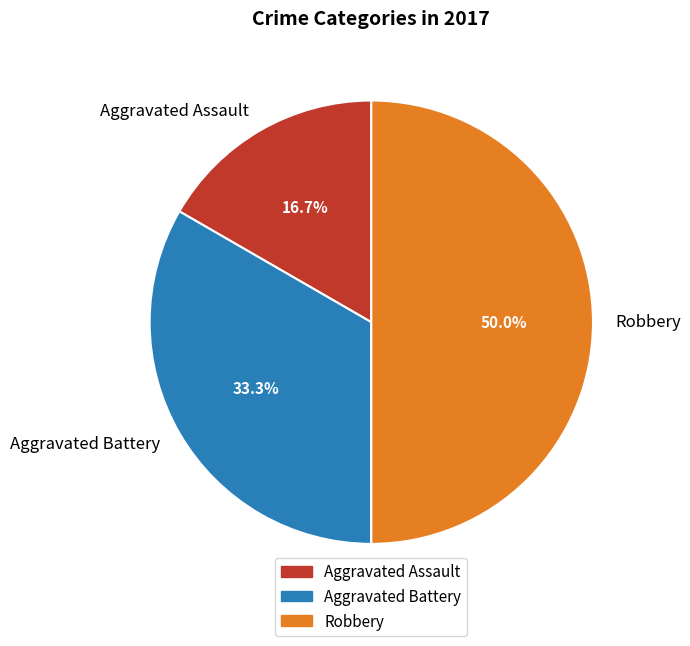

Is the sum of Aggravated Battery and Robbery greater than half?

Yes